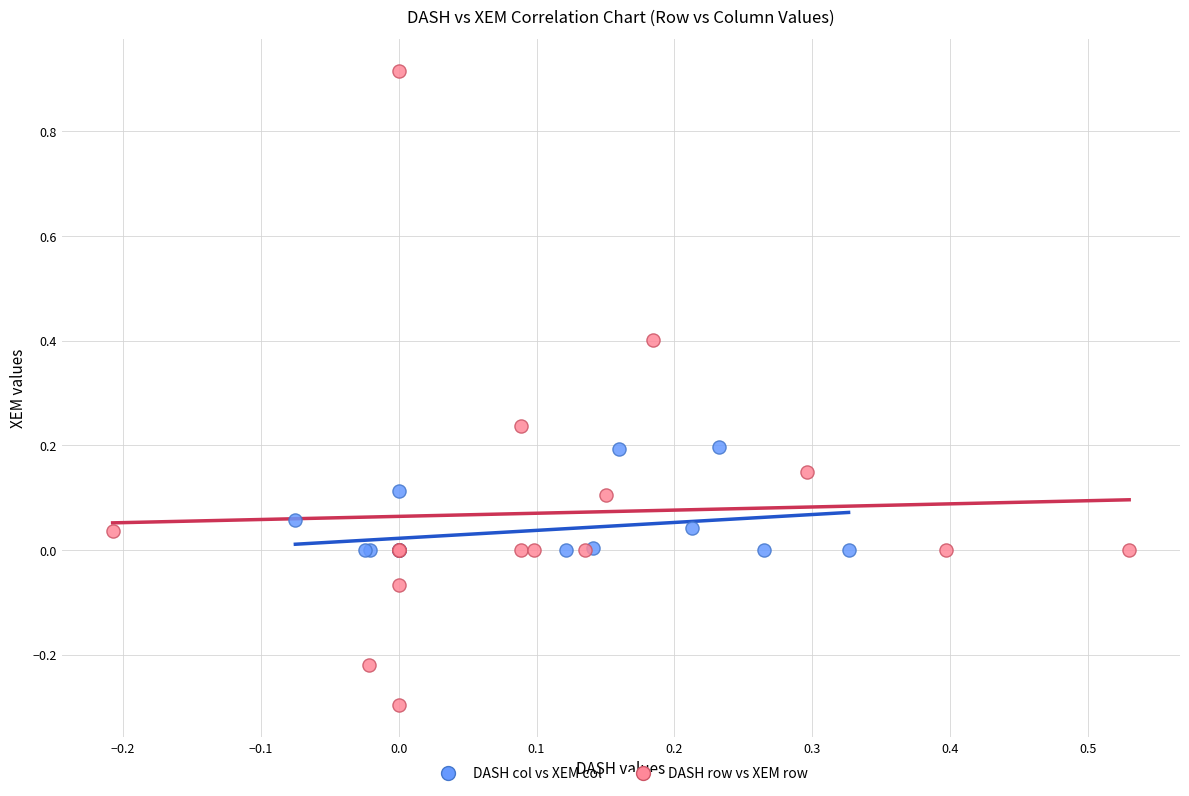

Which series contains the highest Y value?

DASH row vs XEM row